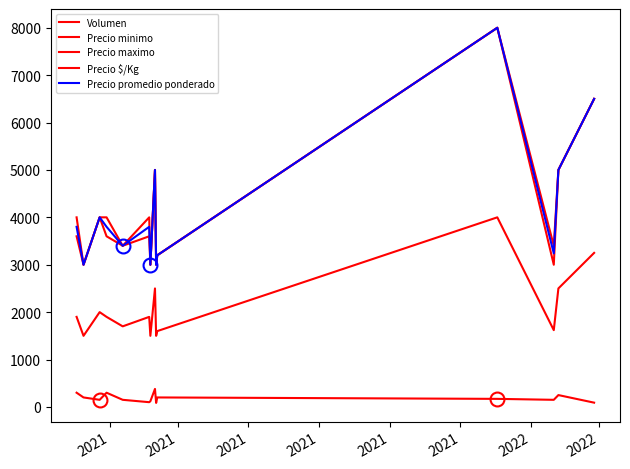

True or false: Precio promedio ponderado and Precio minimo cross at least once.

False